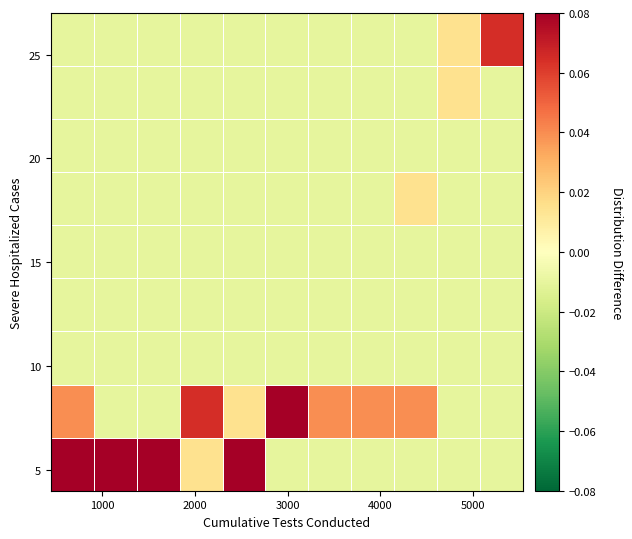

At how many categories does at least one series exceed 0?

11